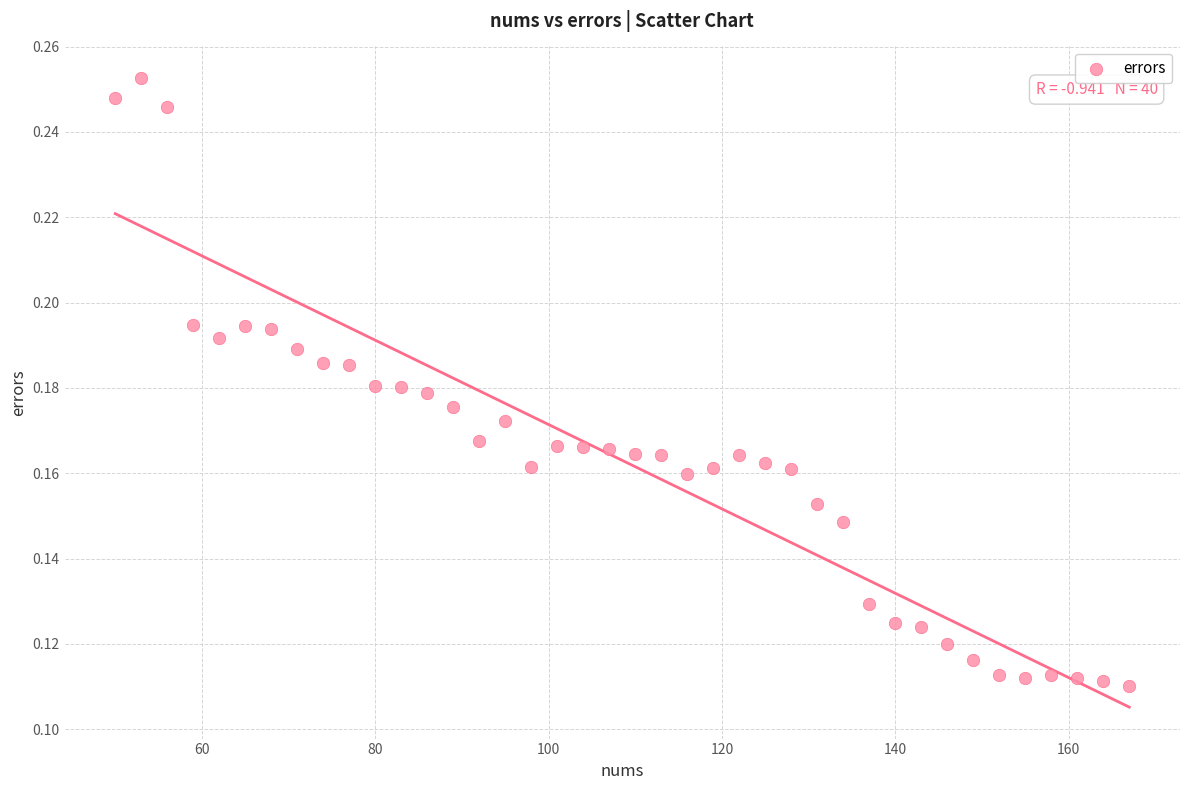

What is the range of X values (max minus min)?

117.0